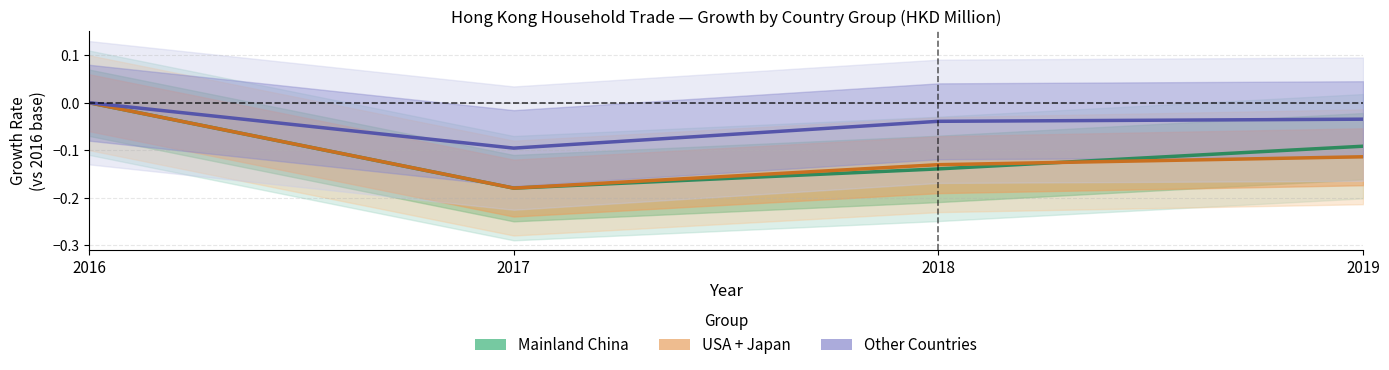

True or false: USA + Japan and Other Countries intersect in this chart.

False